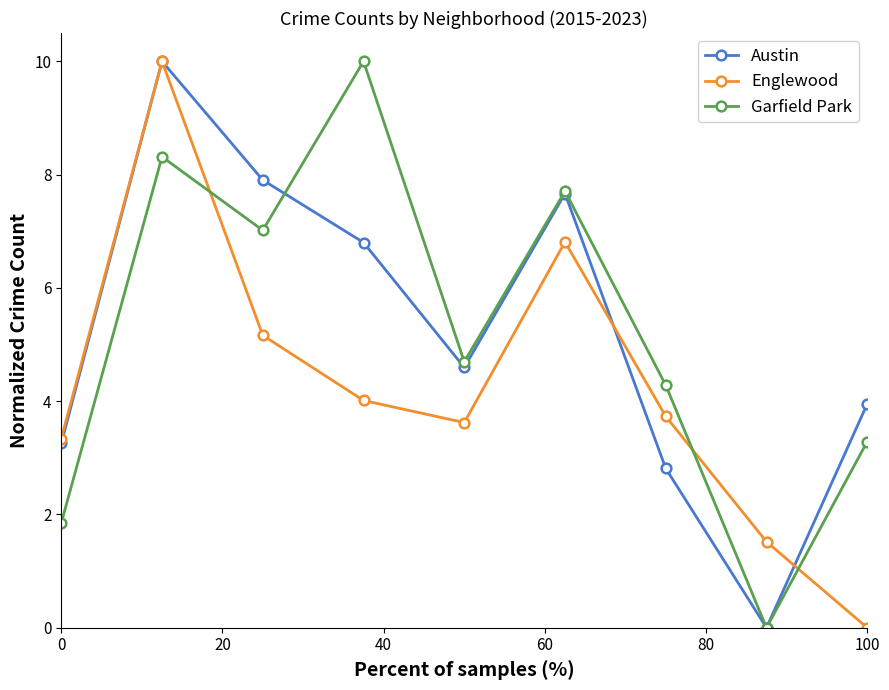

True or false: Garfield Park and Englewood intersect in this chart.

True